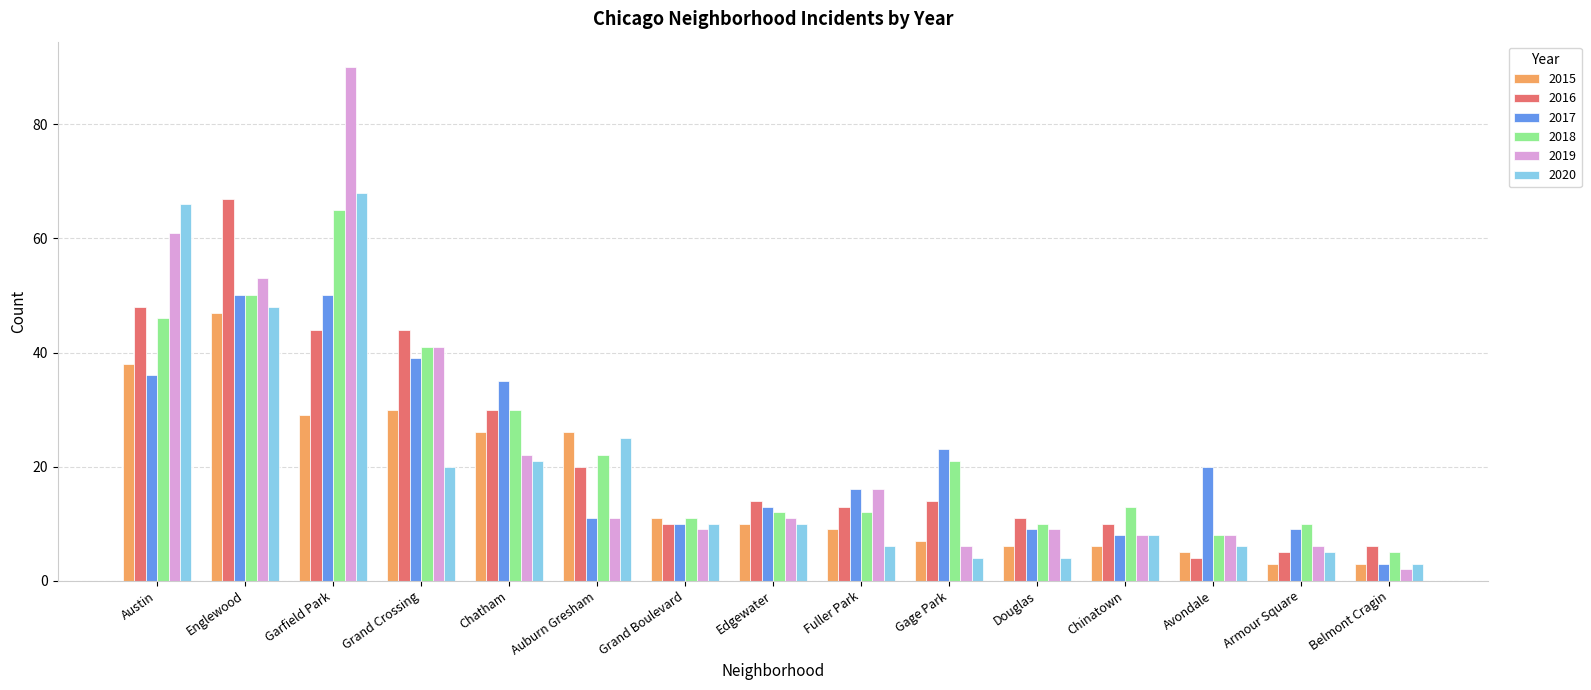

How many groups of bars are there?

15